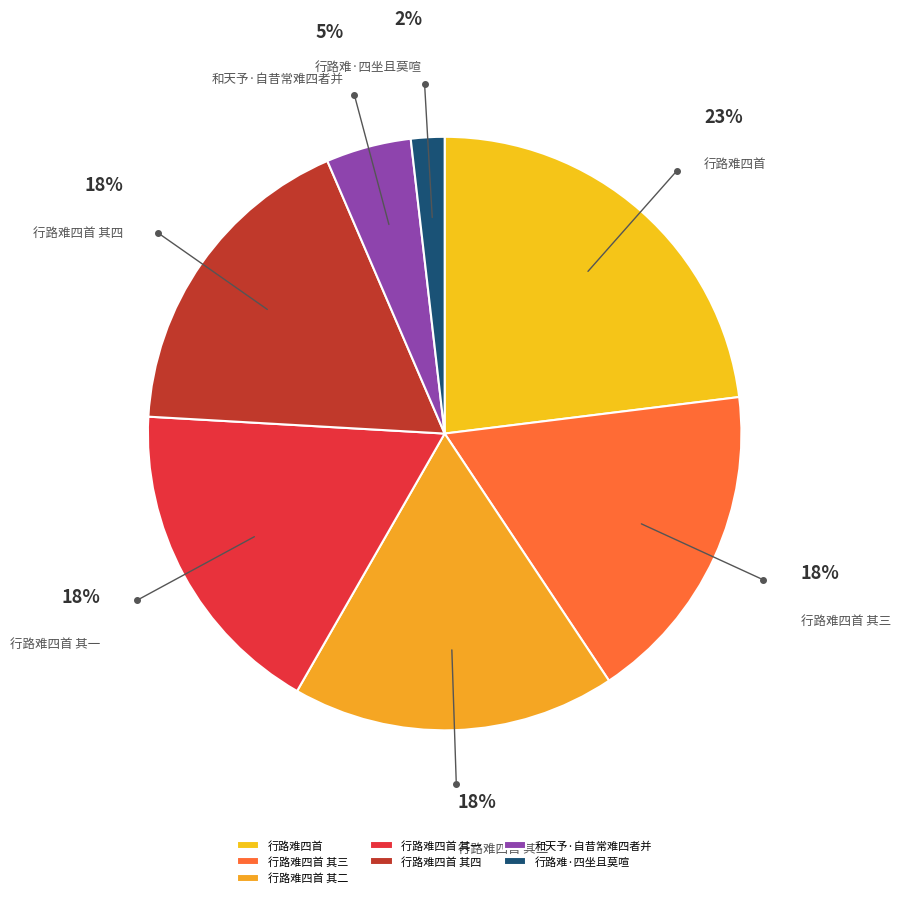

Between 行路难四首 and 行路难四首 其四, which is larger?

行路难四首